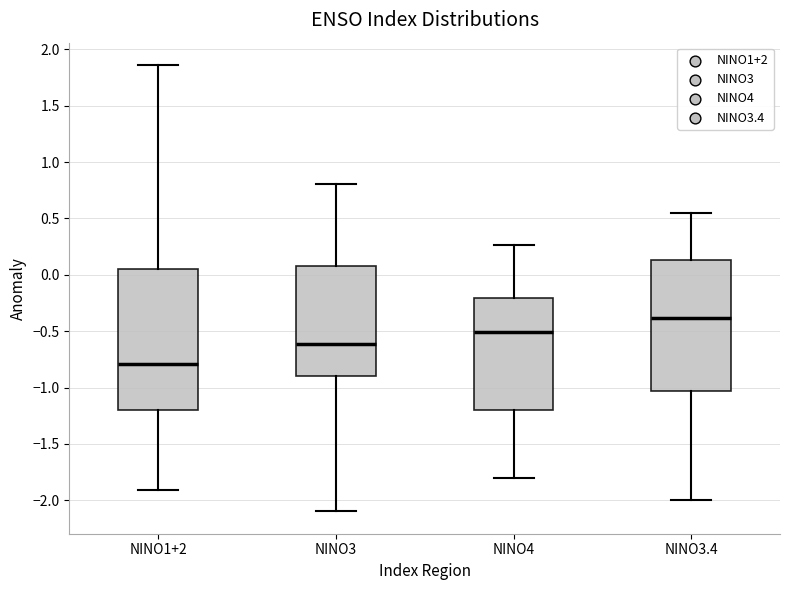

Which box's median line is the lowest?

NINO1+2